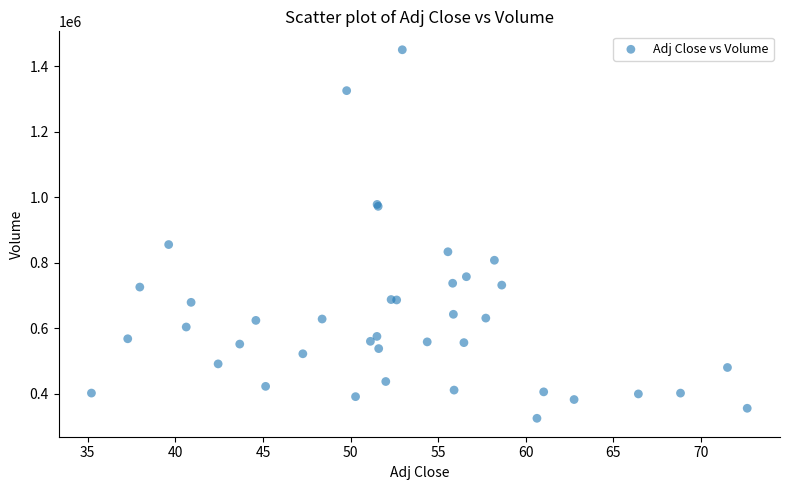

What Y value in the scatter plot is closest to 887850?

855700